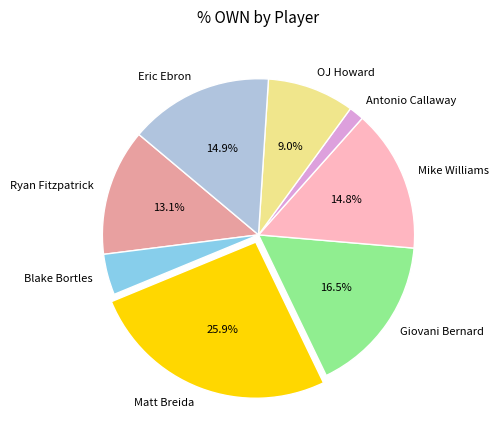

To the nearest percent, what is the average slice percentage?

12%